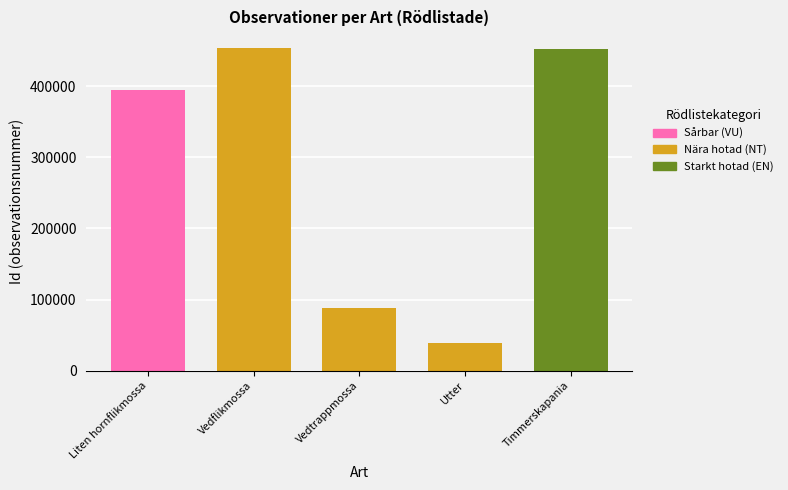

What is the lowest value of the Id series?

38726